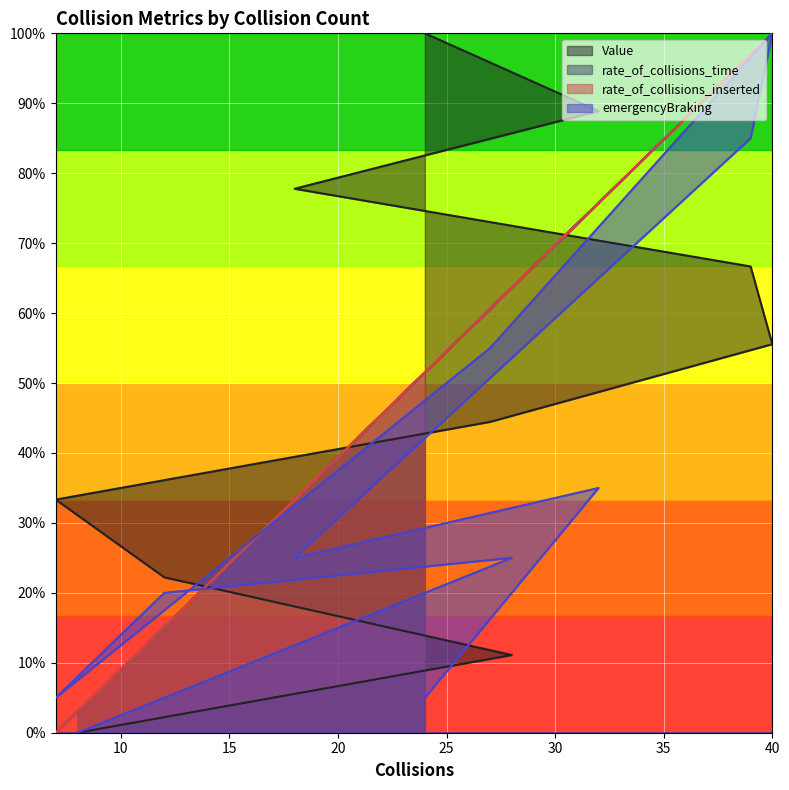

What is the spread (max minus min) of values at 40?

0.4